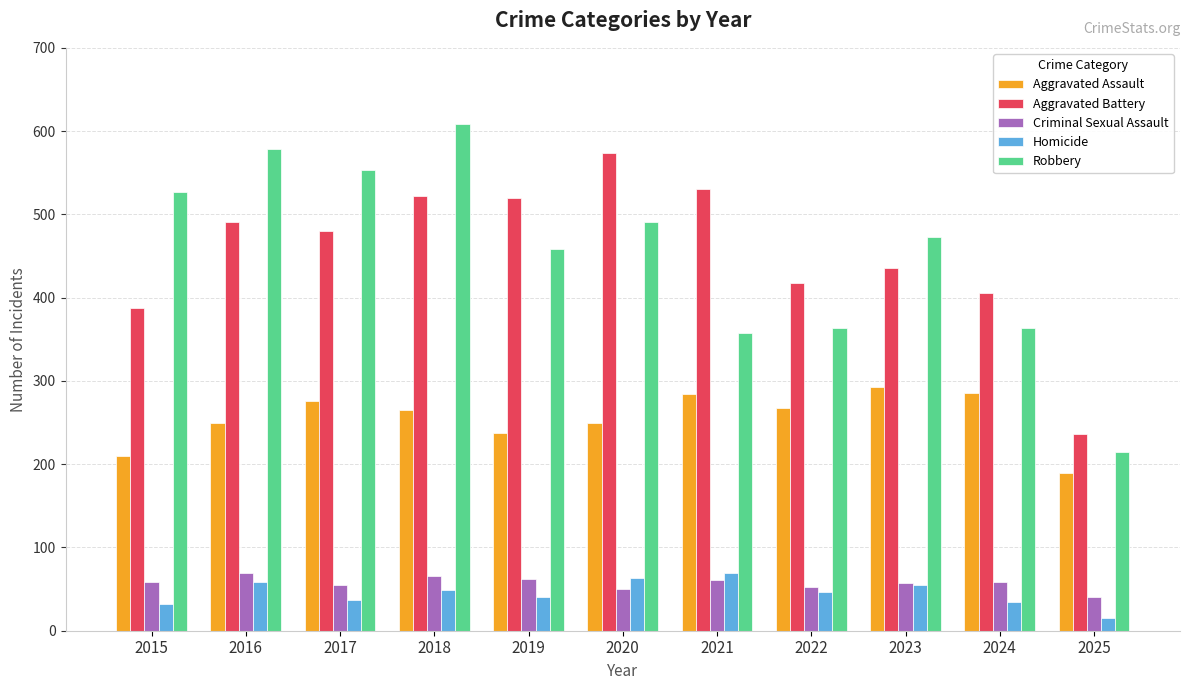

At how many categories does at least one series exceed 335?

10